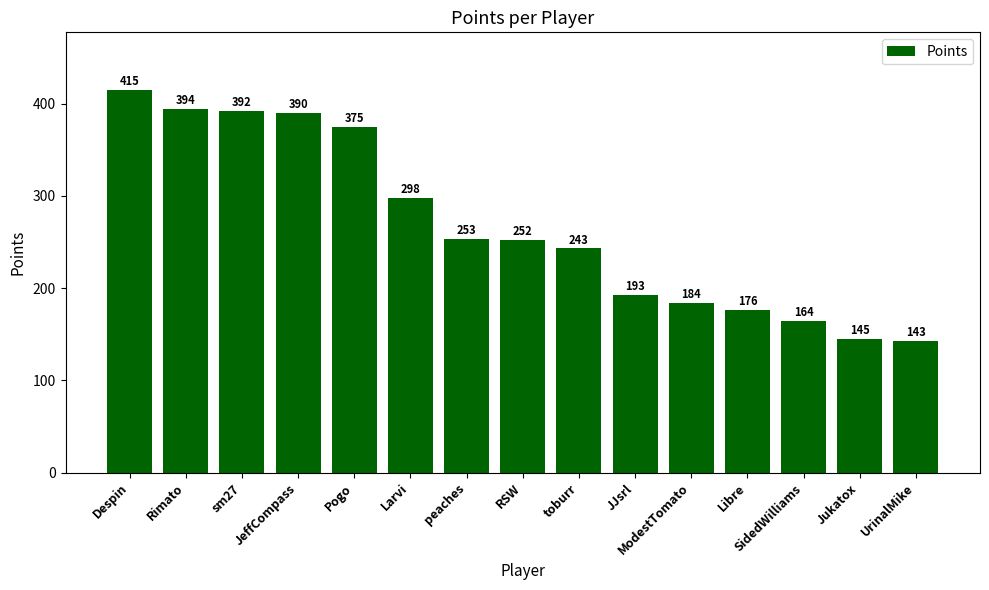

What position from the right is JJsrl?

6